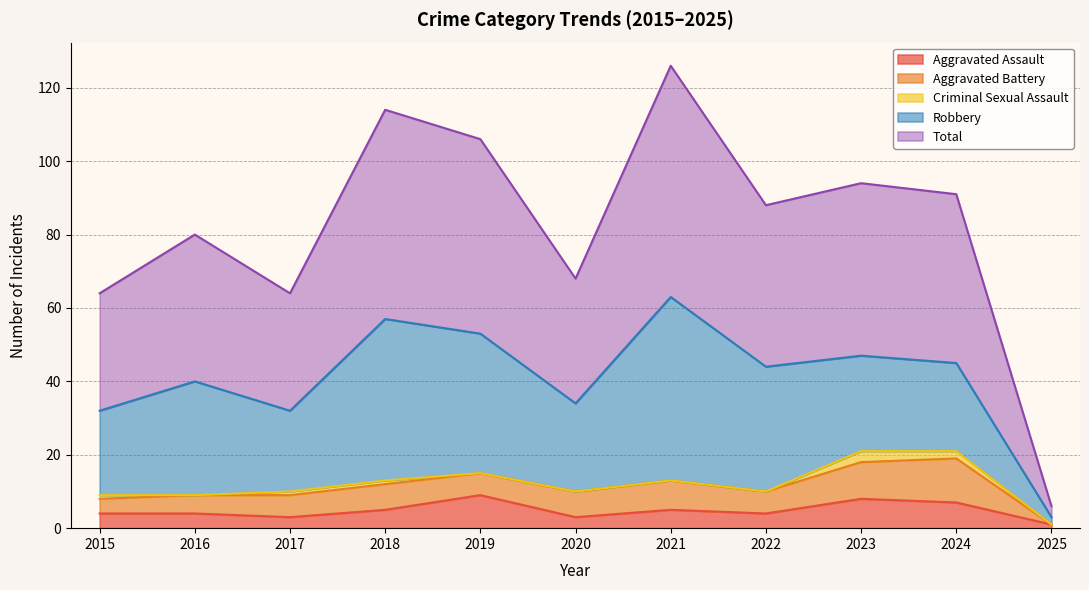

In Robbery, how many points are higher than both neighbors (excluding endpoints)?

3